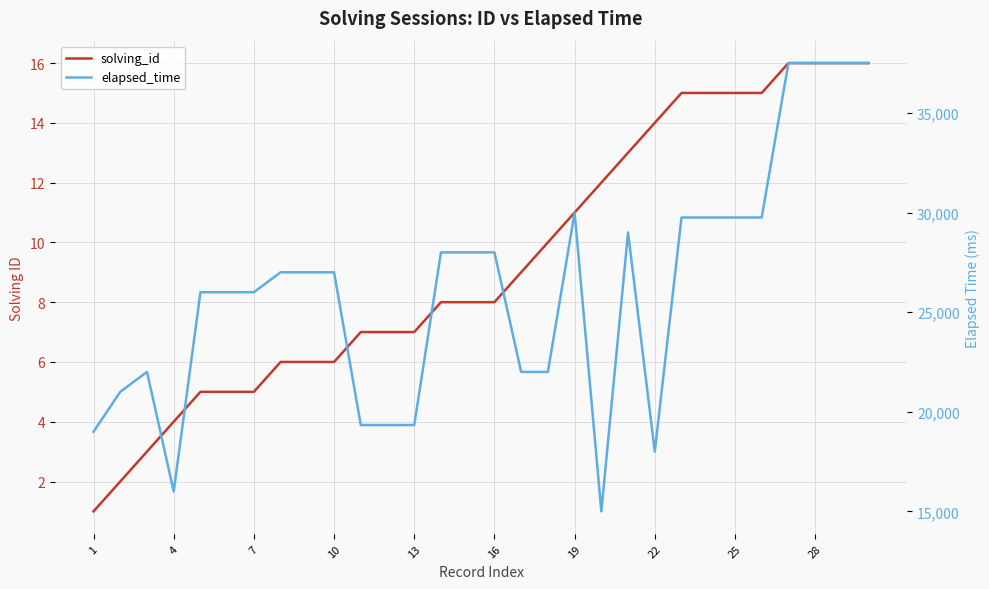

True or false: solving_id and elapsed_time cross at least once.

False